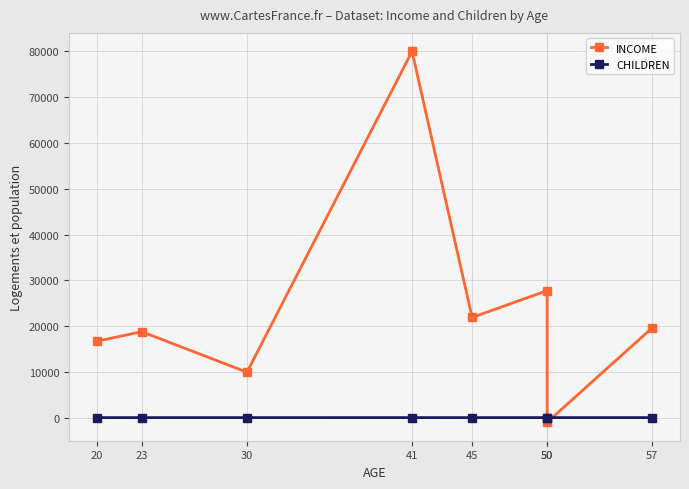

True or false: CHILDREN has a value of -1 at 45.

False